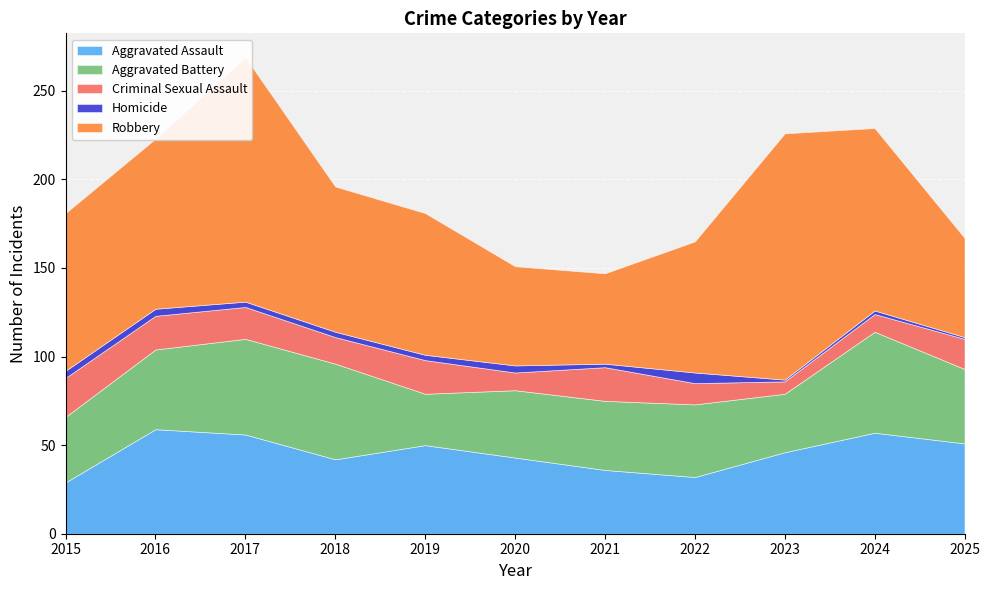

List the series in order of their peak value, highest first.

Robbery, Aggravated Assault, Aggravated Battery, Criminal Sexual Assault, Homicide